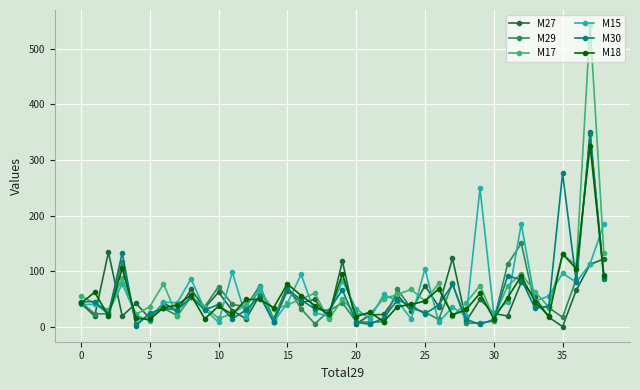

Which series has the largest range (max minus min)?

M17